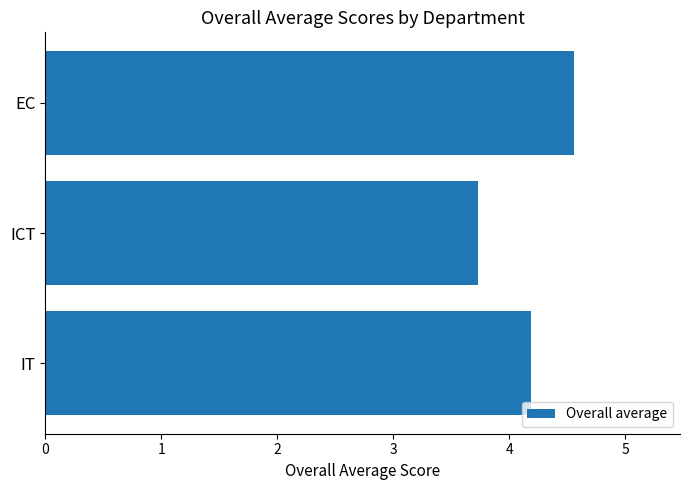

What is the value of the 1st bar from the top?

4.6